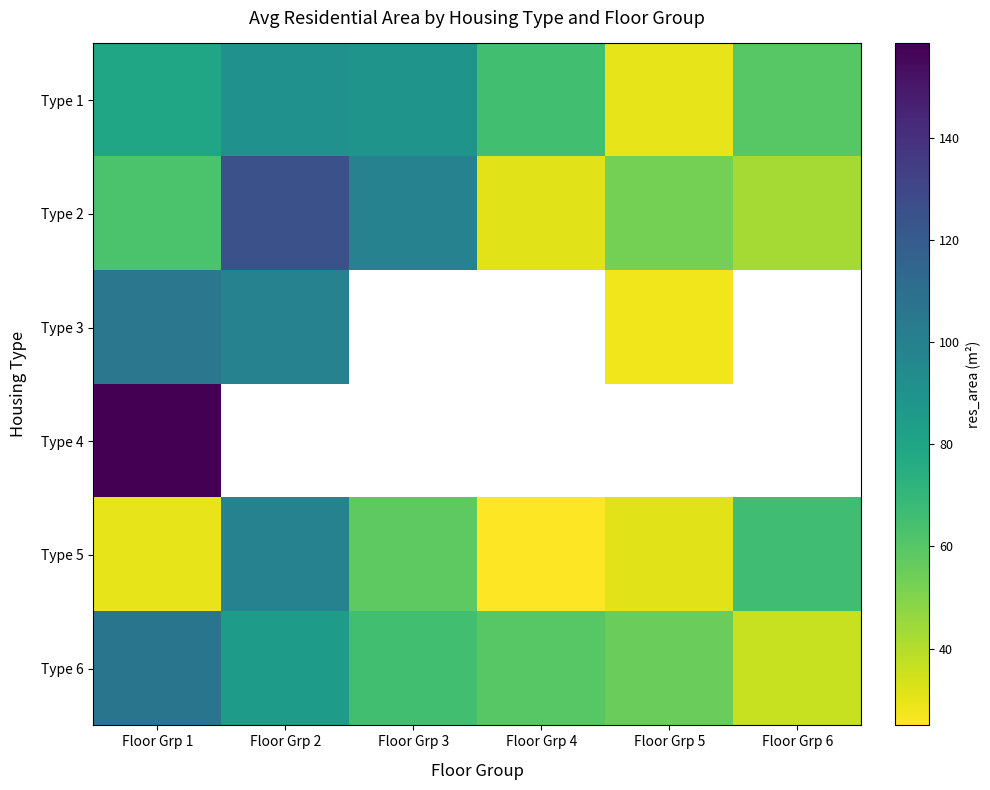

What is the smallest value displayed?

25.0